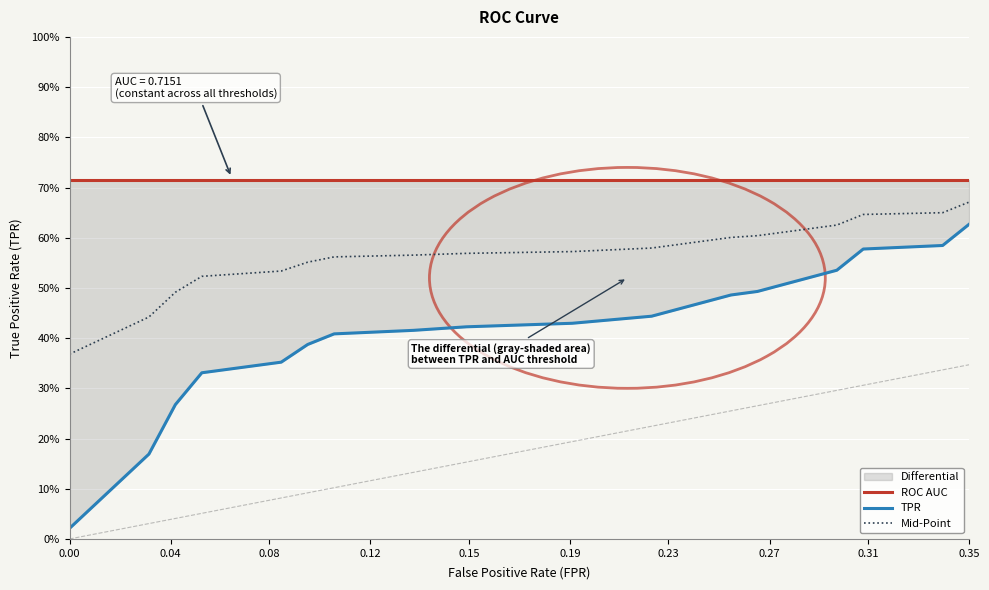

Is it true that ROC AUC equals 0.5 at 11?

False